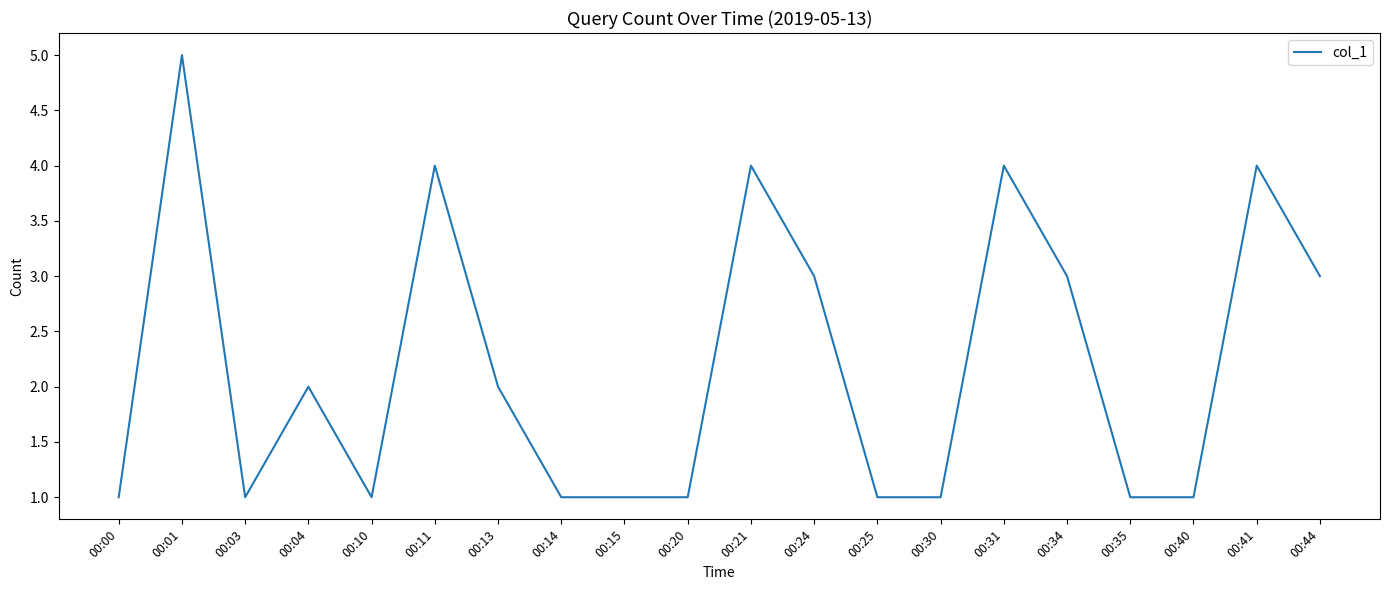

What is the ratio of the value at 00:41 to the value at 00:10?

4.0